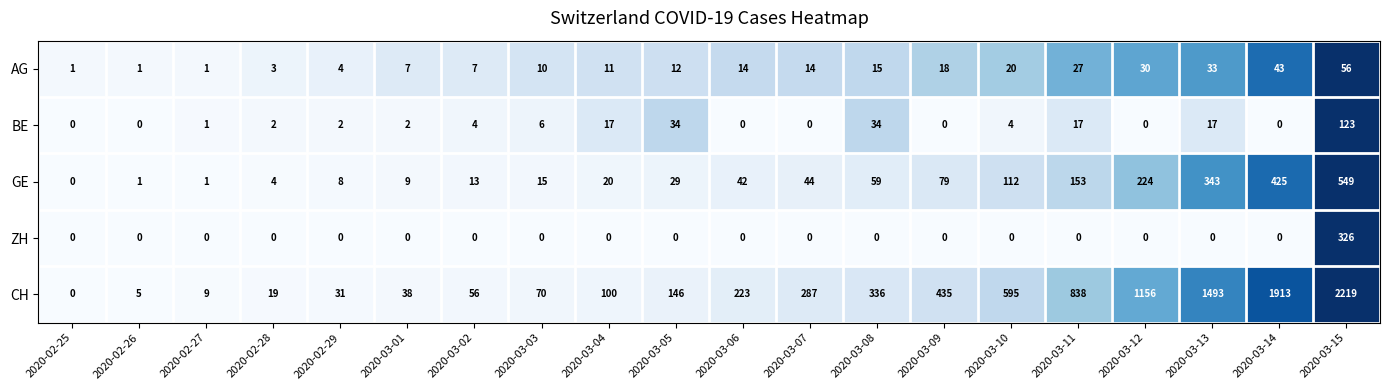

Which series has the largest range (max minus min)?

CH